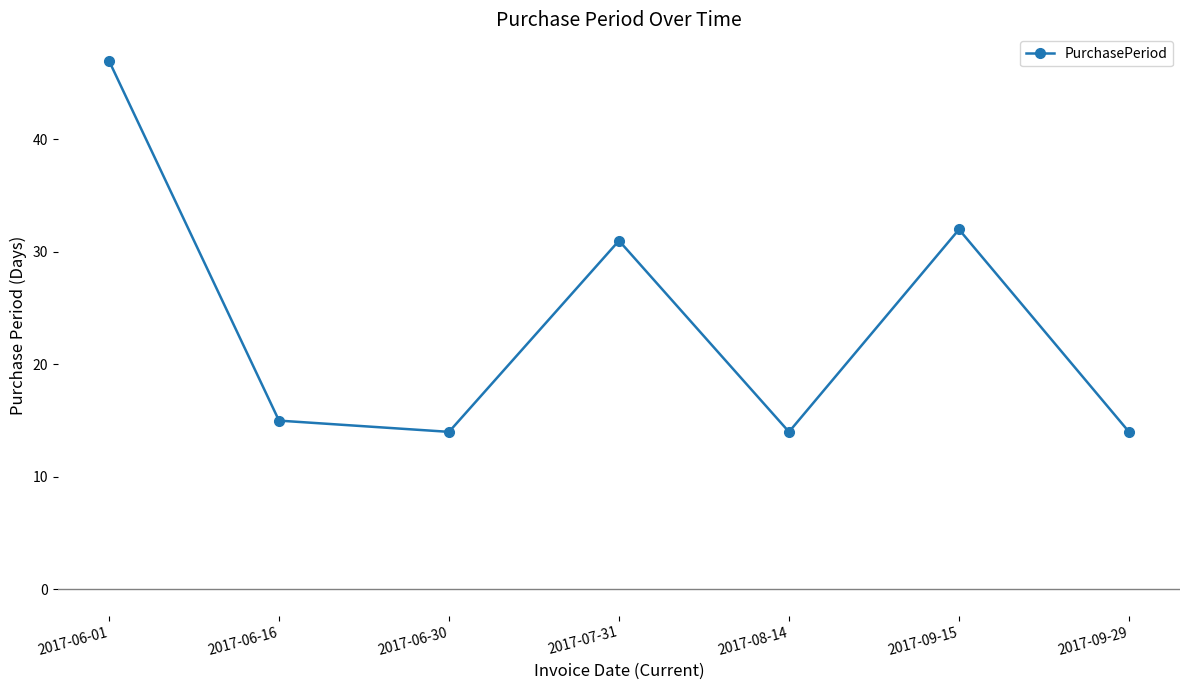

Is it true that the value at 2017-09-29 is 14?

True